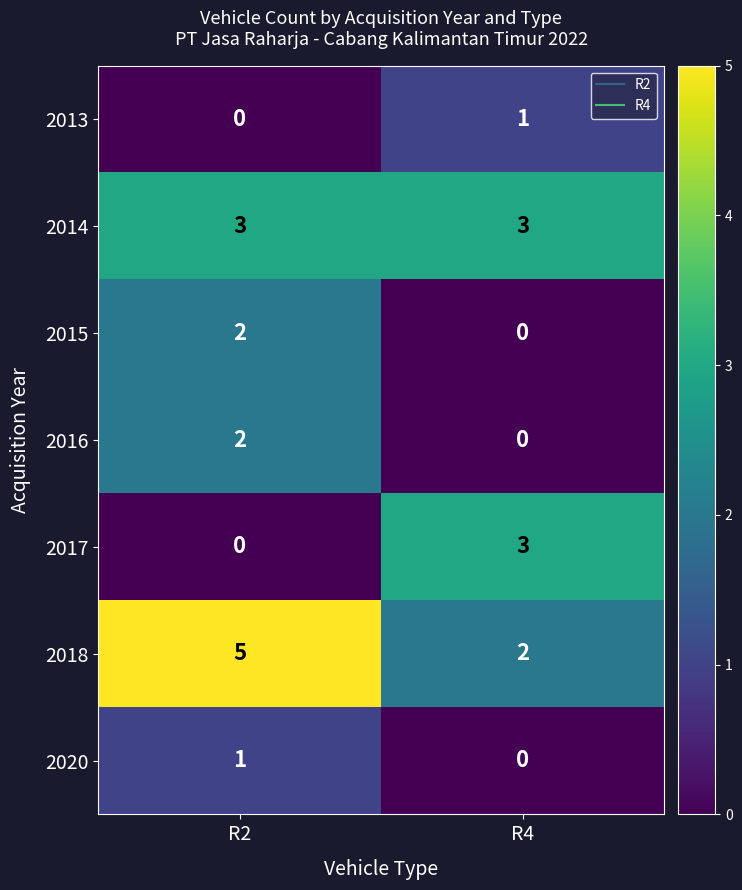

Rank the categories by 2020 value from lowest to highest.

R4, R2